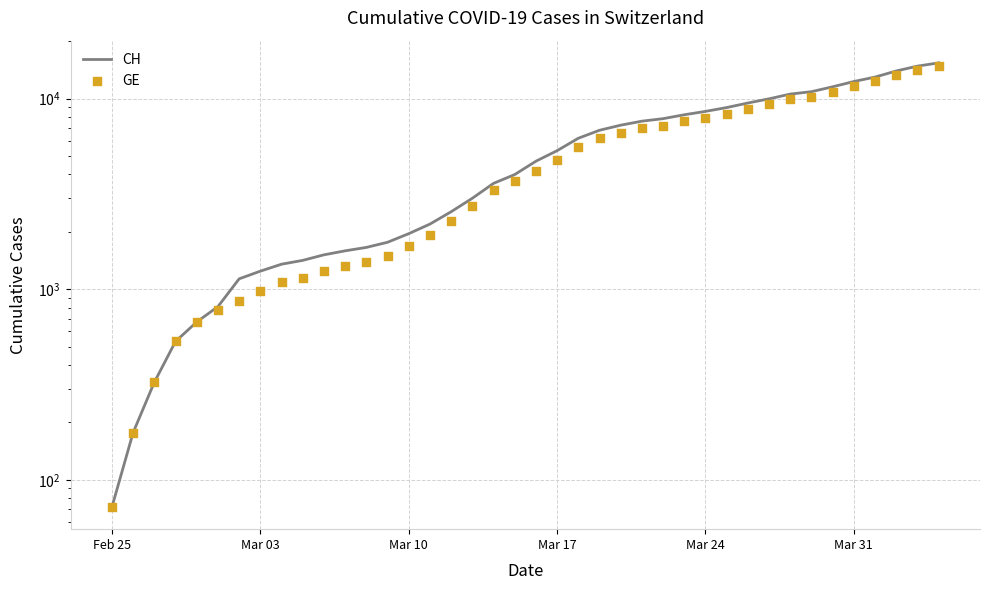

Is the value of GE at 15 greater than the value of CH at 34?

No